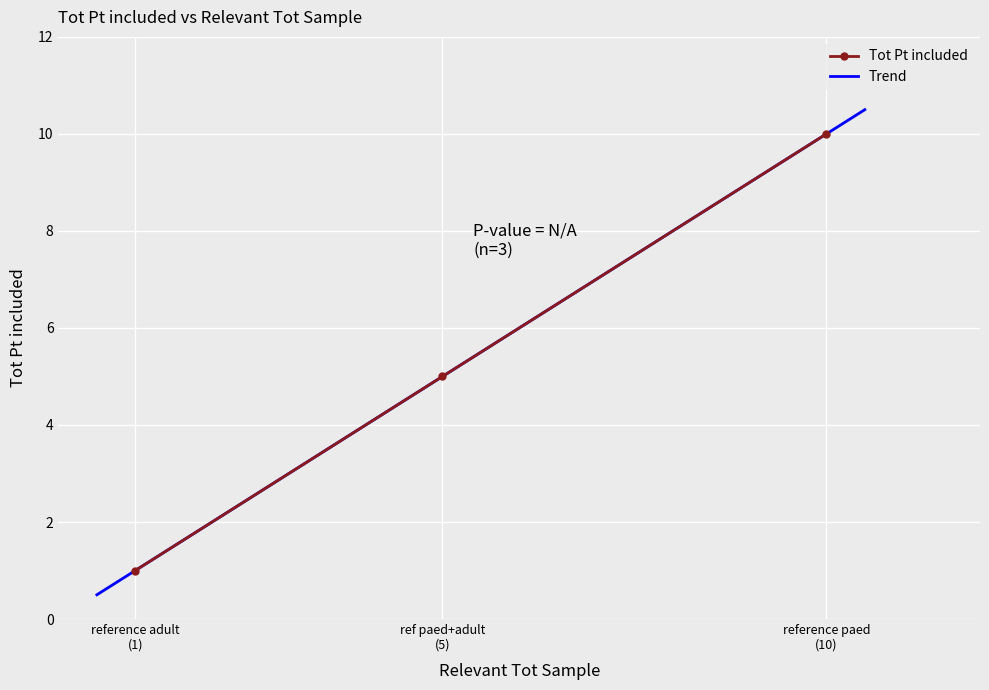

What is the highest value of the Tot Pt included series?

10